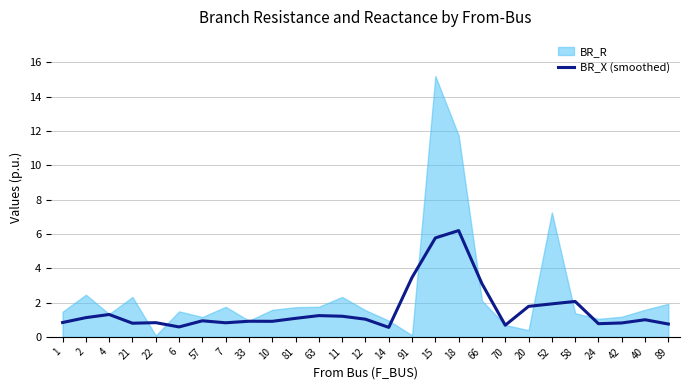

How many data points does each series have?

27